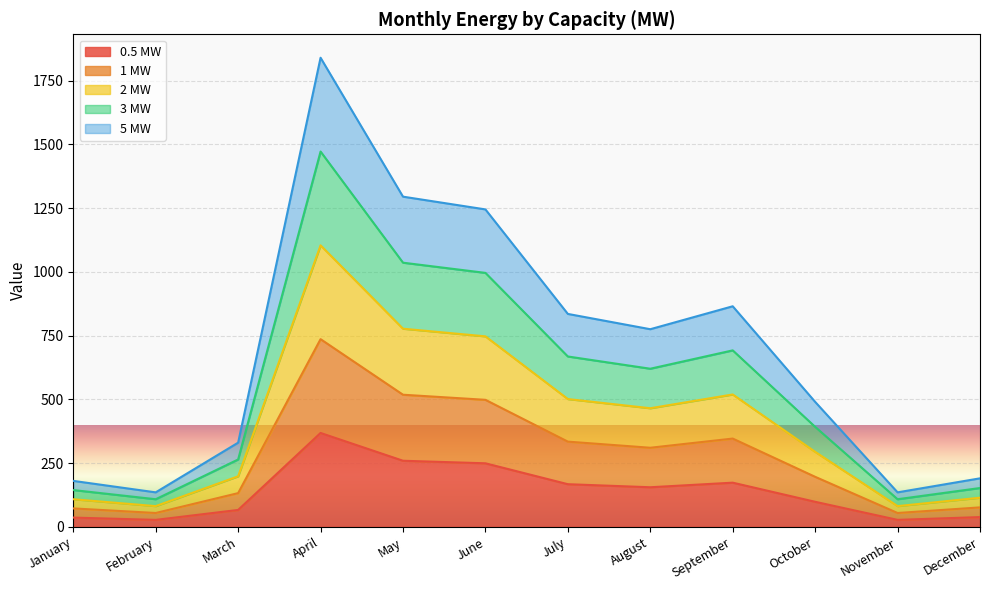

The value of 2 MW at May is 777. True or false?

True